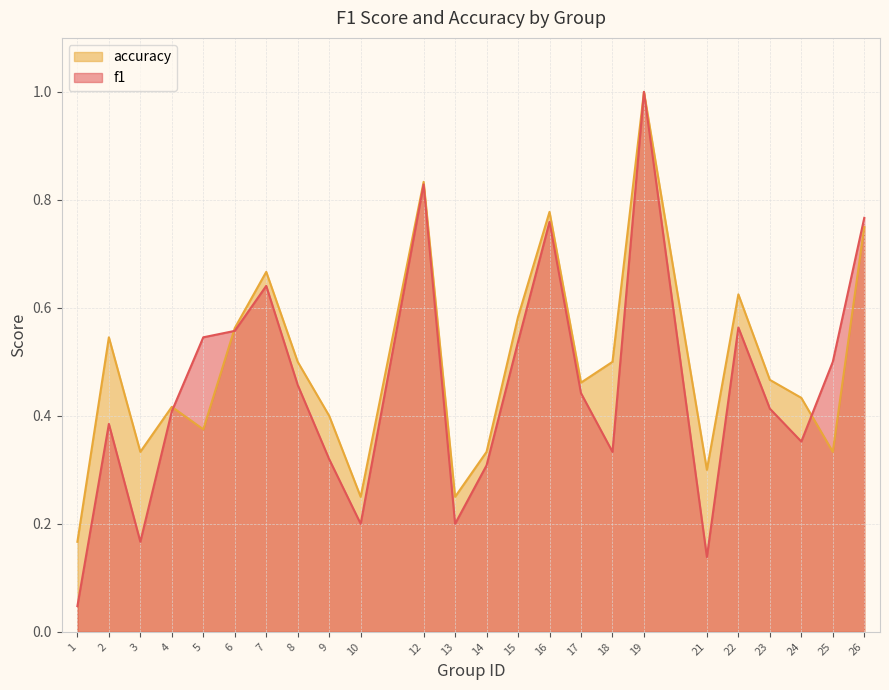

At how many categories does at least one series exceed 0?

24